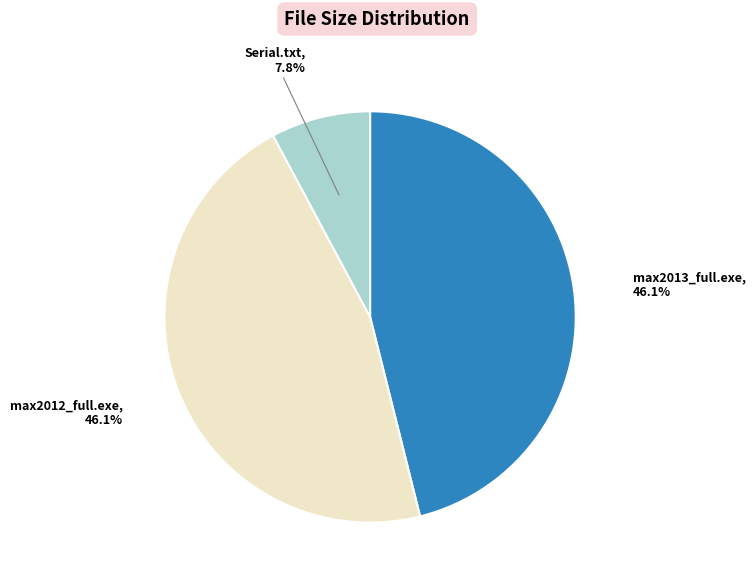

Approximately how many times larger is the value at max2013_full.exe compared to Serial.txt?

5.9